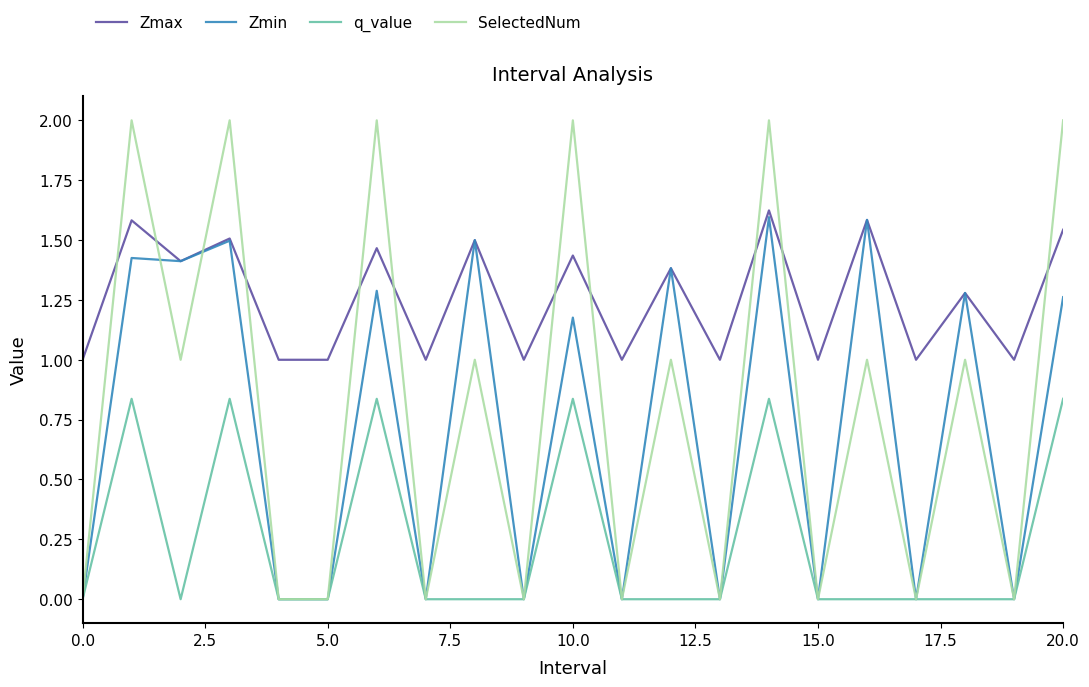

How many intersections are there between Zmax and SelectedNum?

11